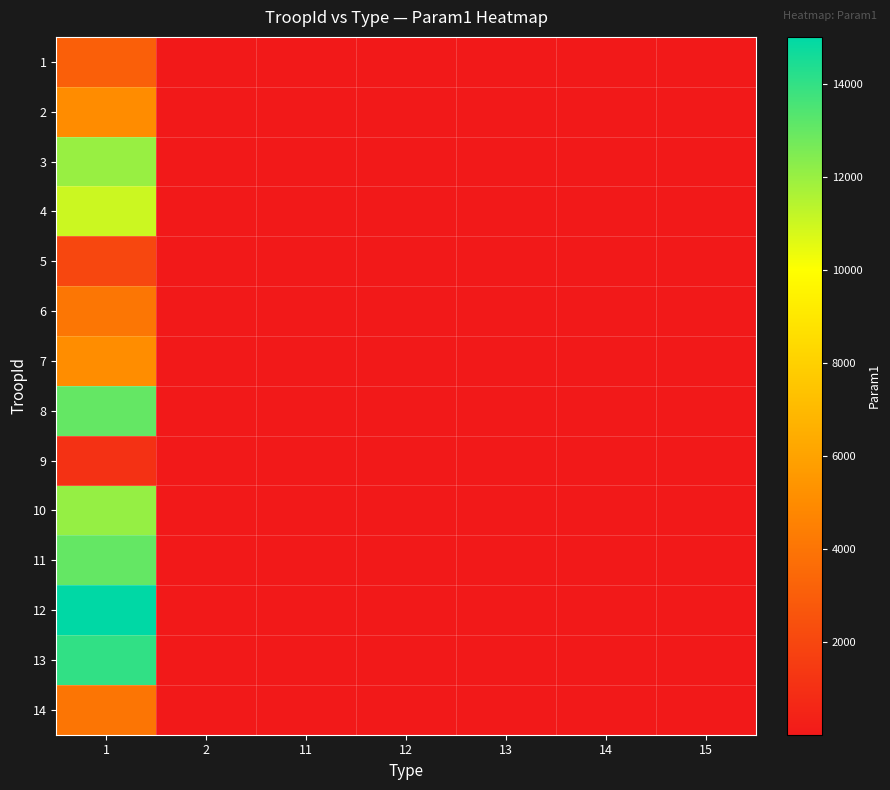

Rank the series at 15 from highest to lowest value.

1, 2, 3, 4, 5, 6, 7, 8, 9, 10, 11, 12, 13, 14